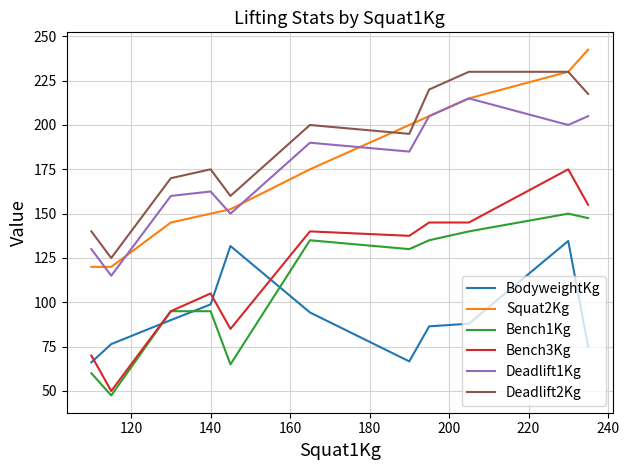

What is the minimum value for Deadlift2Kg?

125.0